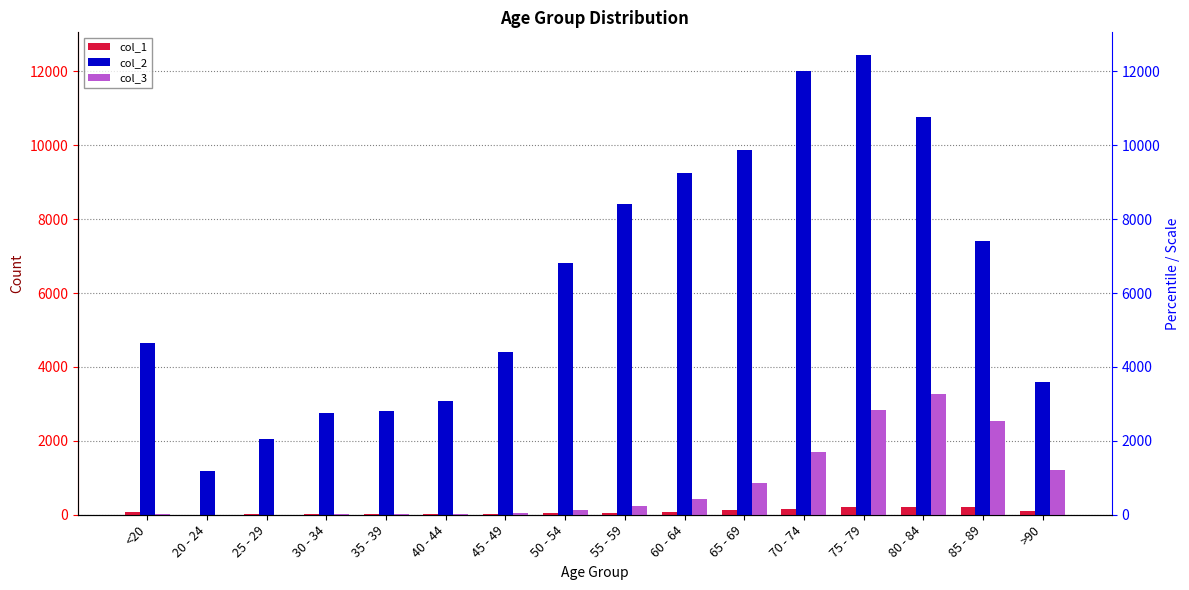

What is the total value across all series at 25 - 29?

2055